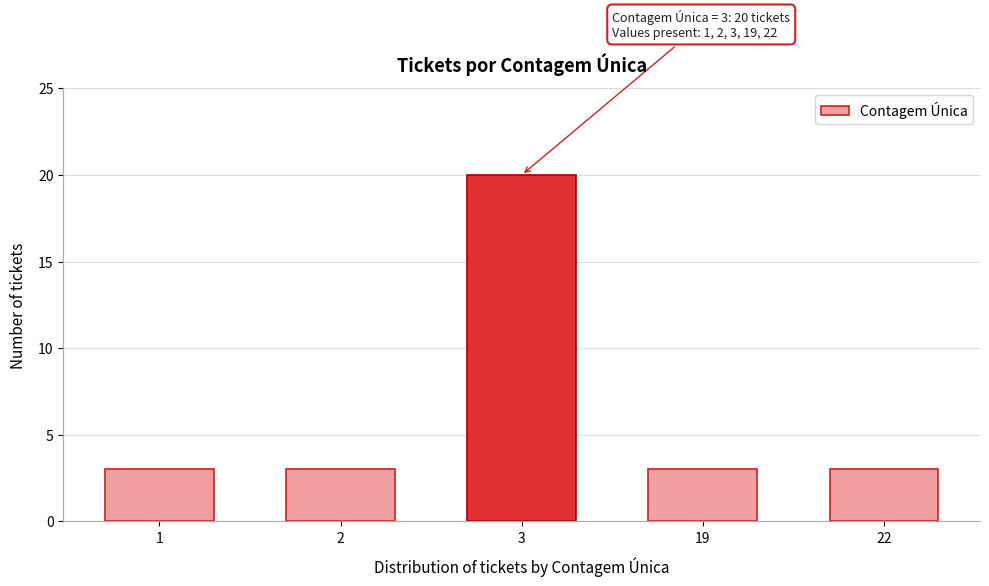

Reading left to right, transcribe all the data shown in this chart.

3	3	20	3	3